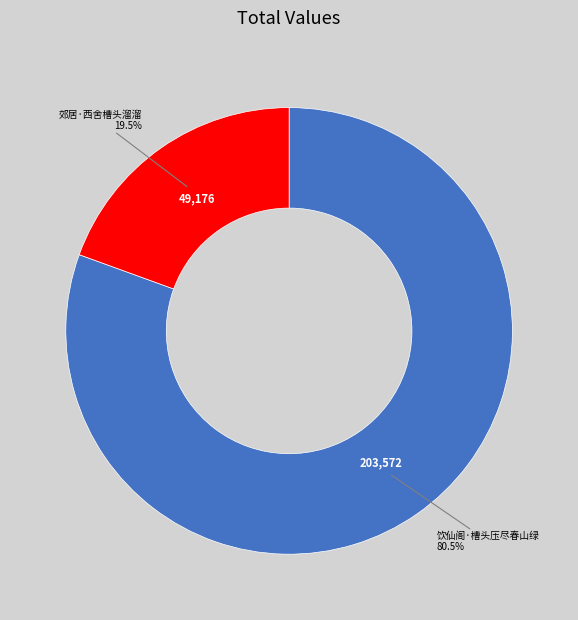

How many slices are in this pie chart?

2